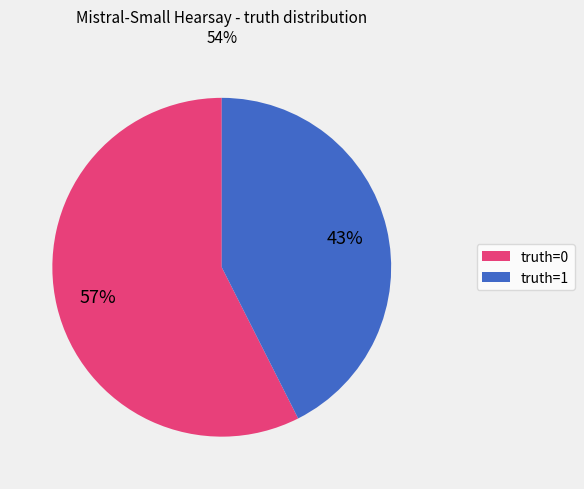

Combined, do truth=1 and truth=0 account for over 50%?

Yes